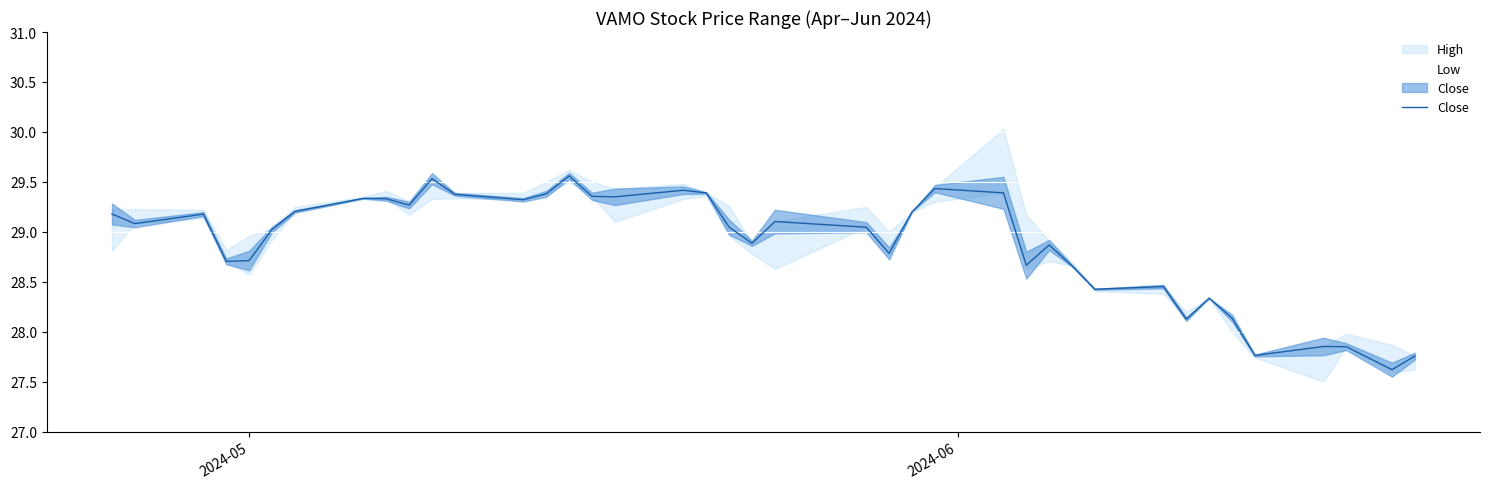

What is the smallest value displayed?

27.6